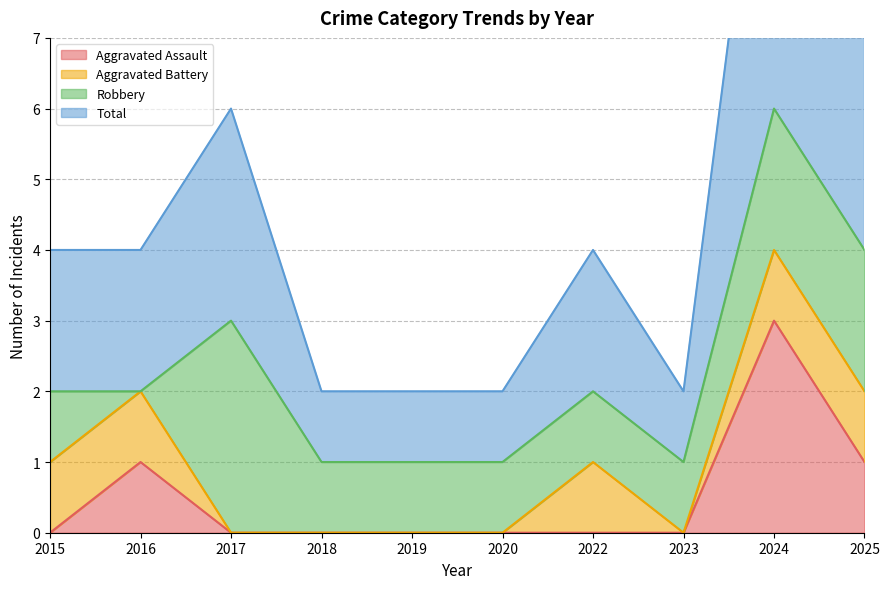

What is the maximum value for Aggravated Assault?

3